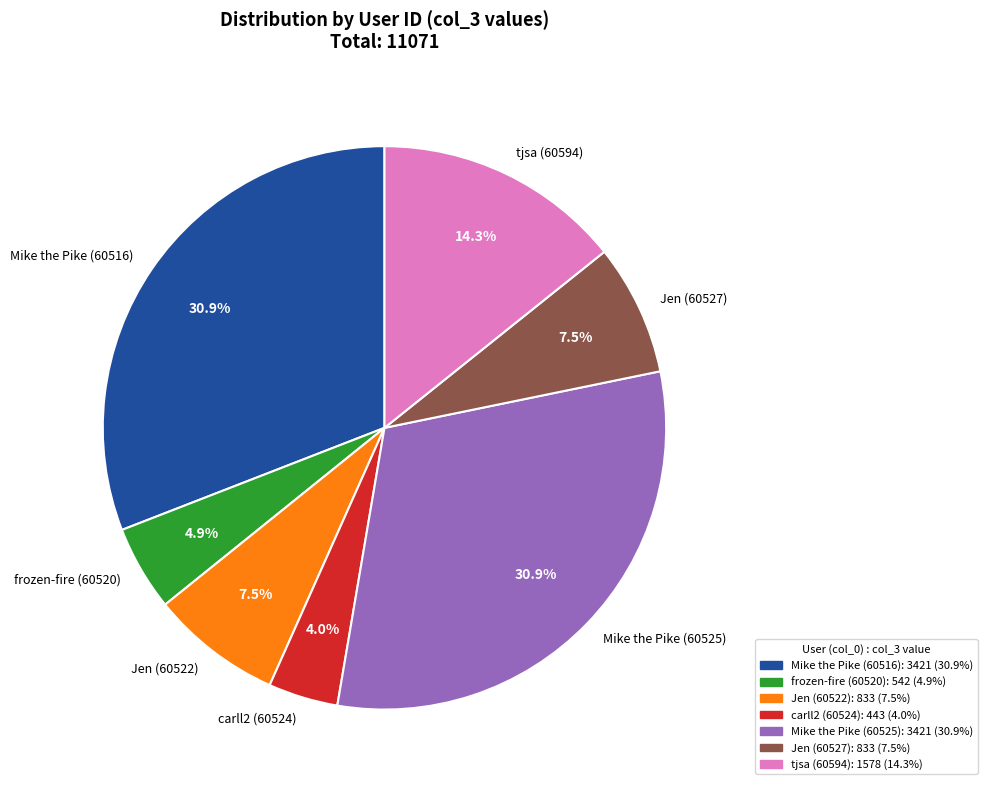

To the nearest percent, what portion does Mike the Pike (60516) represent?

31%